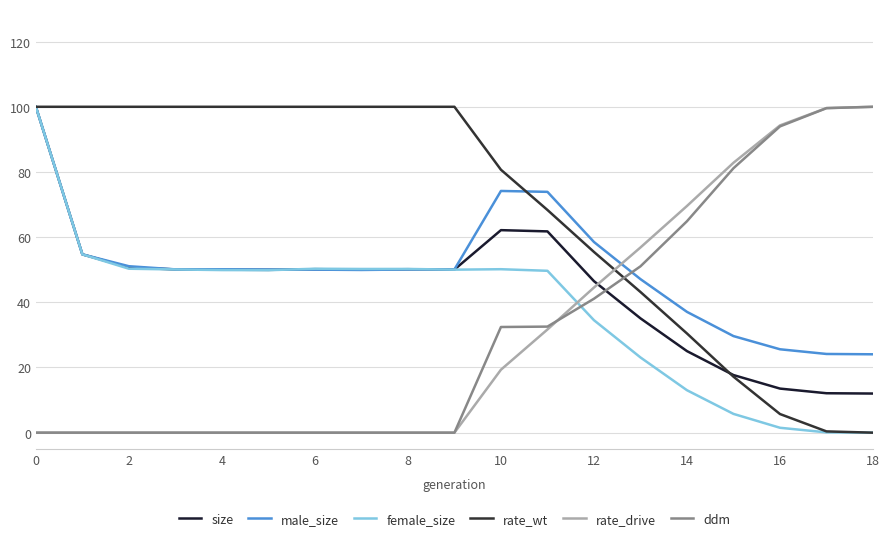

Is this an area chart (filled region under the line)?

No